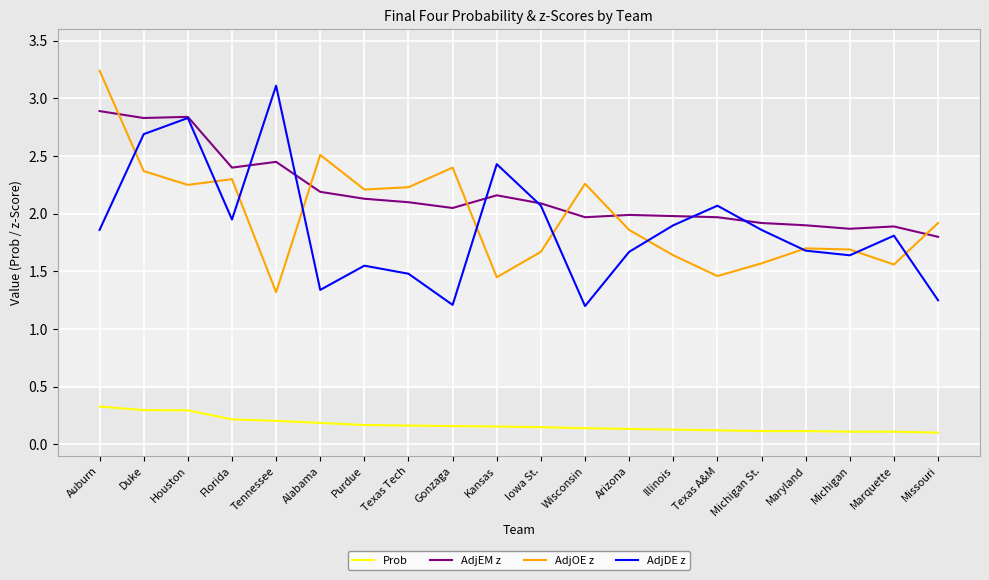

Which series changed the most between Houston and Illinois?

AdjDE z